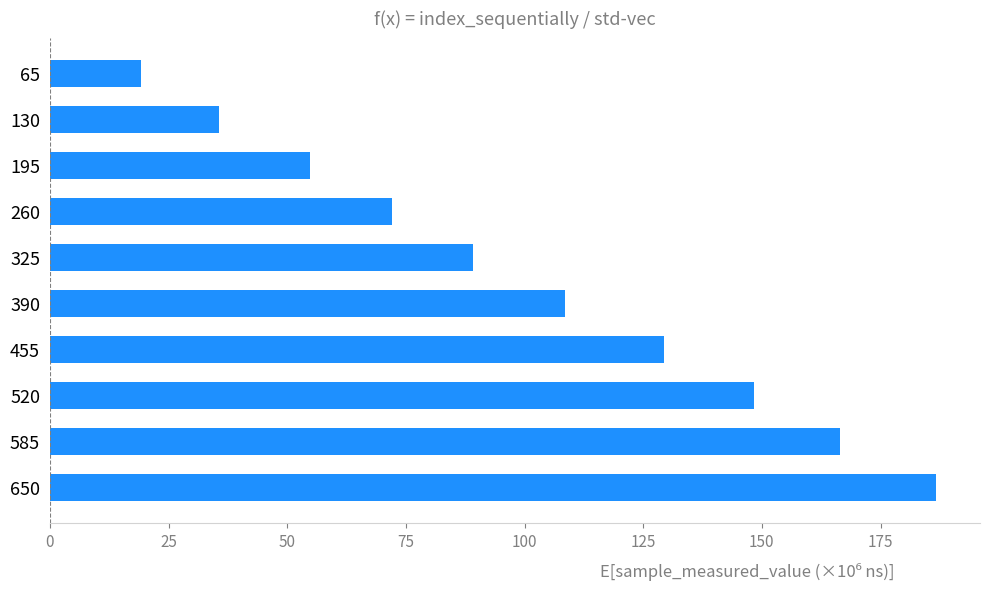

Rank the categories by value from highest to lowest.

650, 585, 520, 455, 390, 325, 260, 195, 130, 65